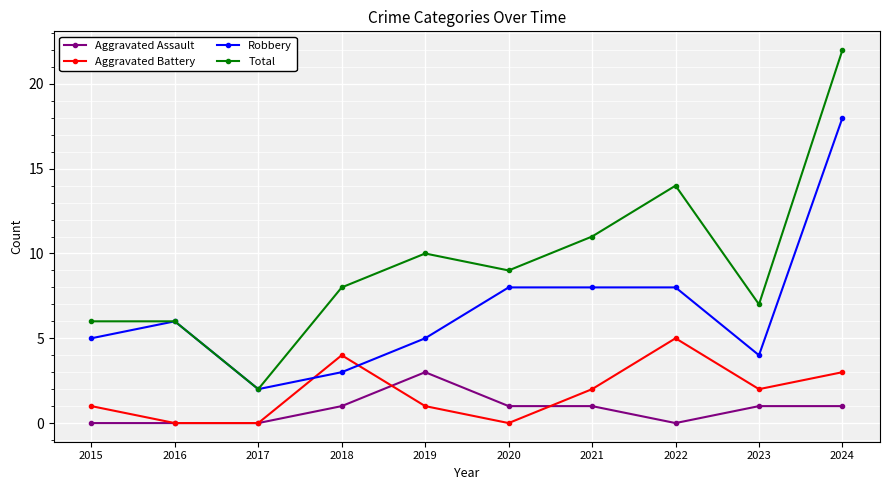

What are all the series names shown in the legend?

Aggravated Assault, Aggravated Battery, Robbery, Total